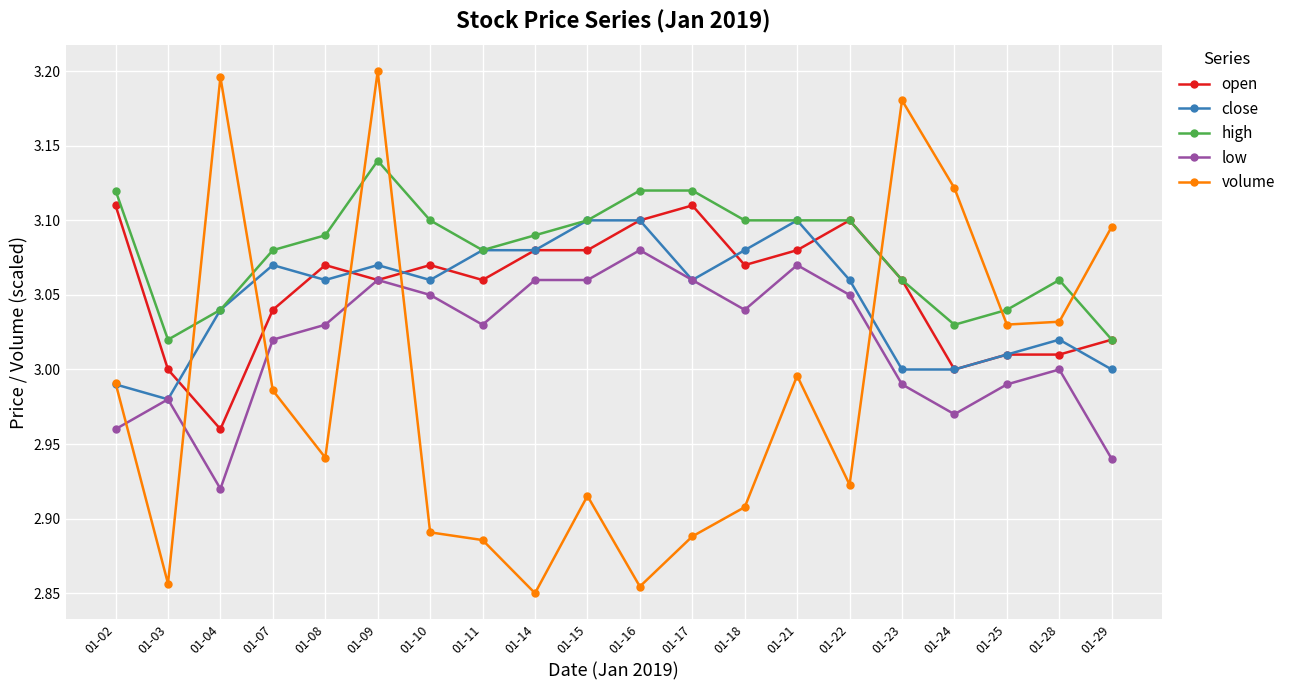

How many times do volume and open cross each other?

5